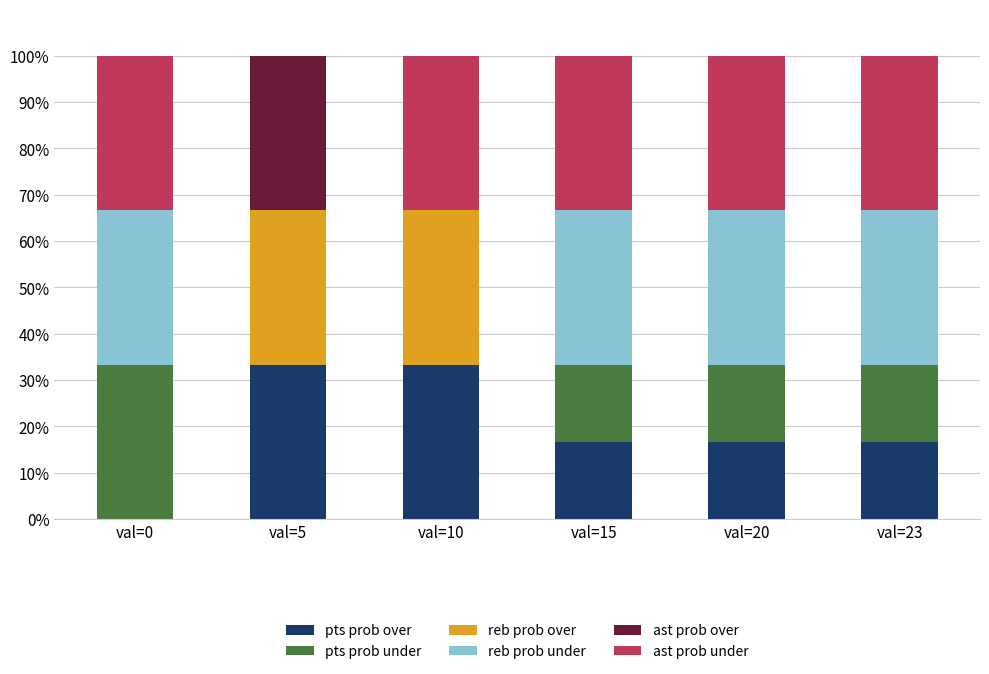

What is the total value across all series at val=15?

100.0